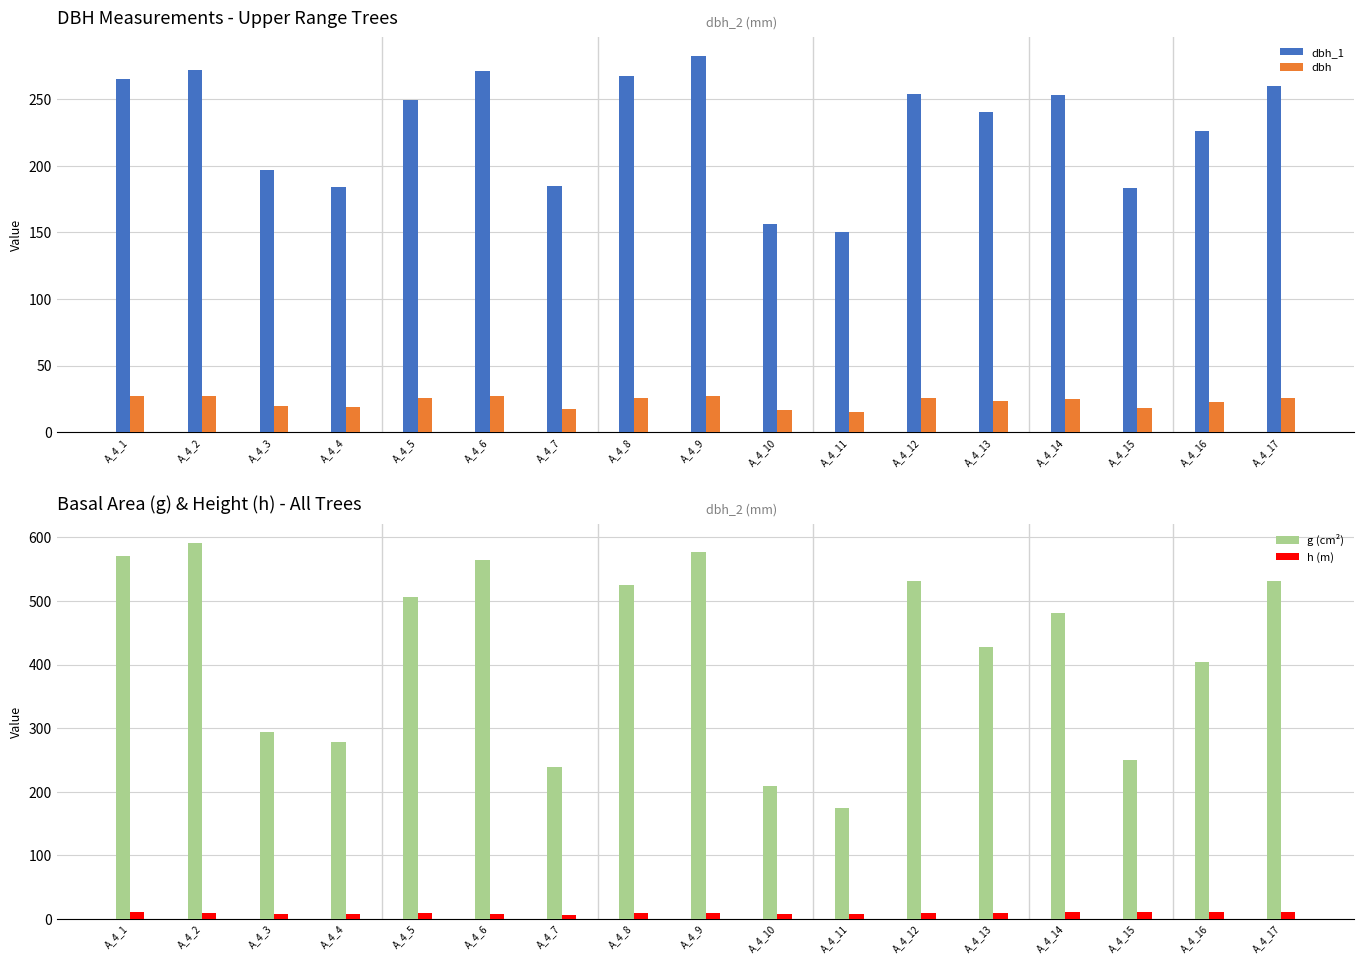

Between A_4_10 and A_4_17, which series saw the biggest shift?

g (cm²)